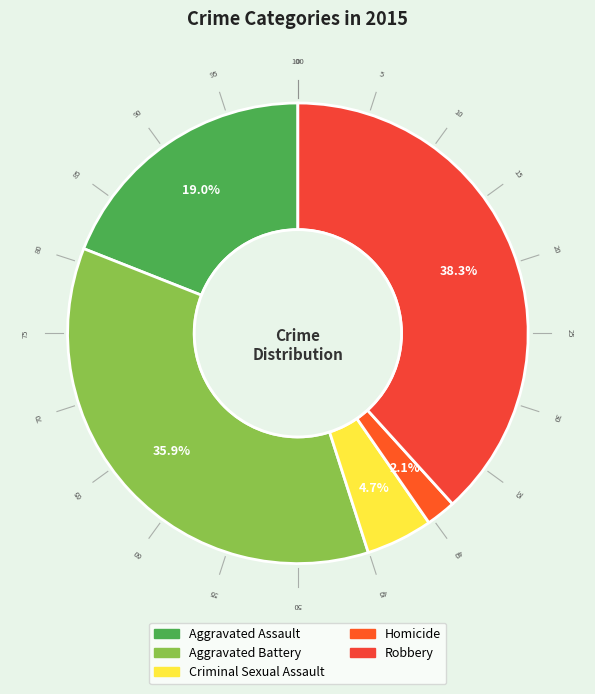

To the nearest percent, what portion does Aggravated Assault represent?

19%